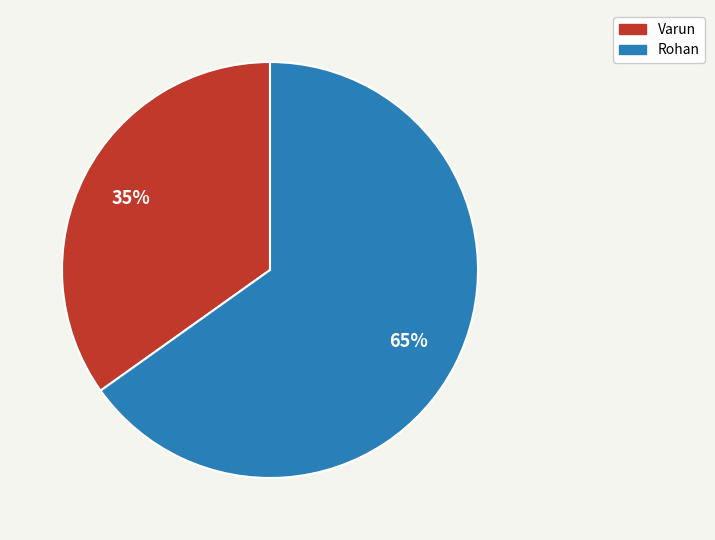

What is the smallest slice in the pie chart?

Varun